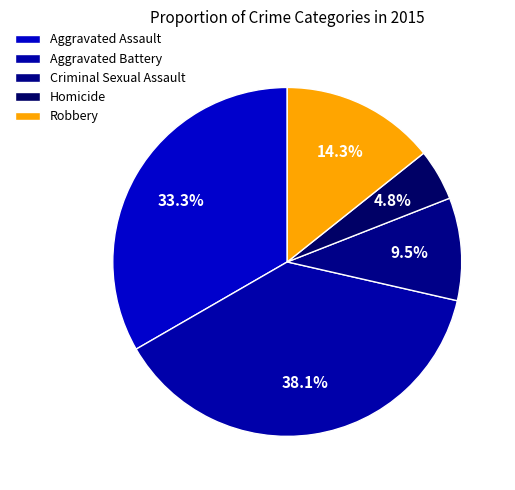

To the nearest percent, what is the difference between the Aggravated Battery and Criminal Sexual Assault slice percentages?

29%